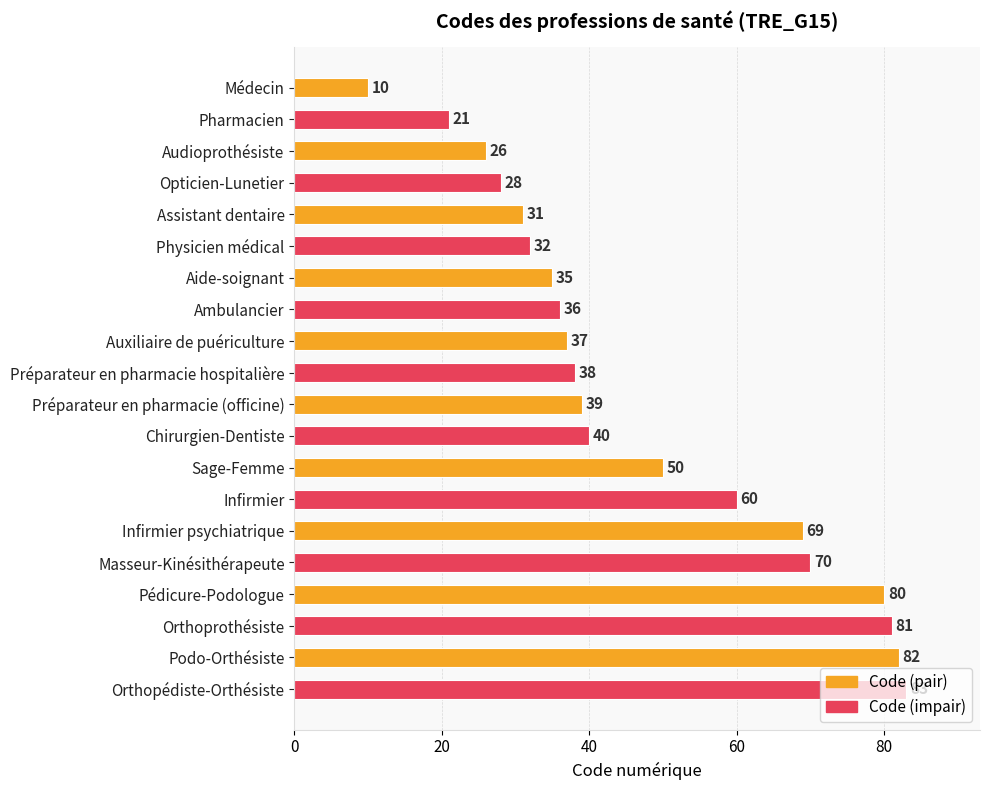

What is the change in value from Infirmier to Masseur-Kinésithérapeute?

+10